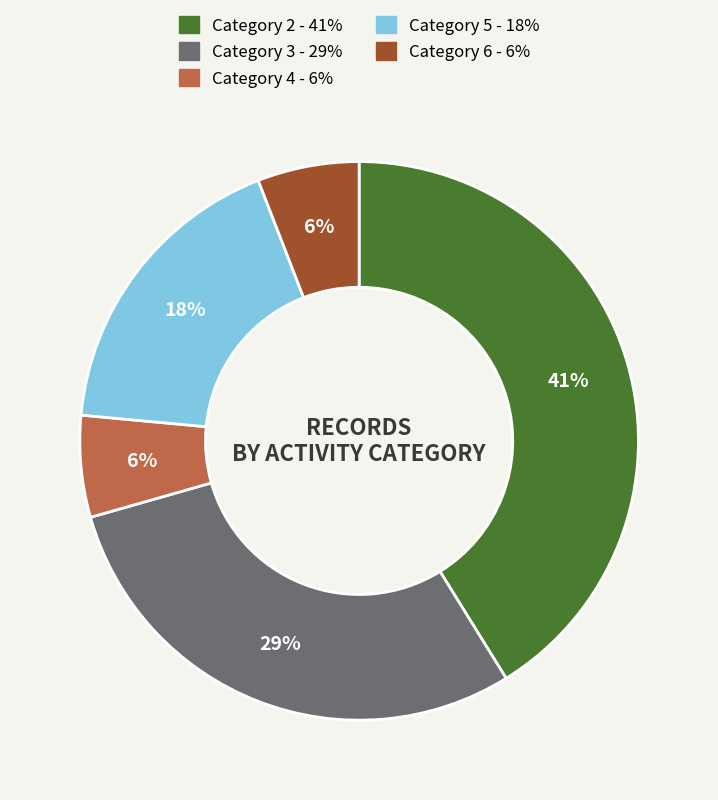

Is there a majority slice in this chart?

No